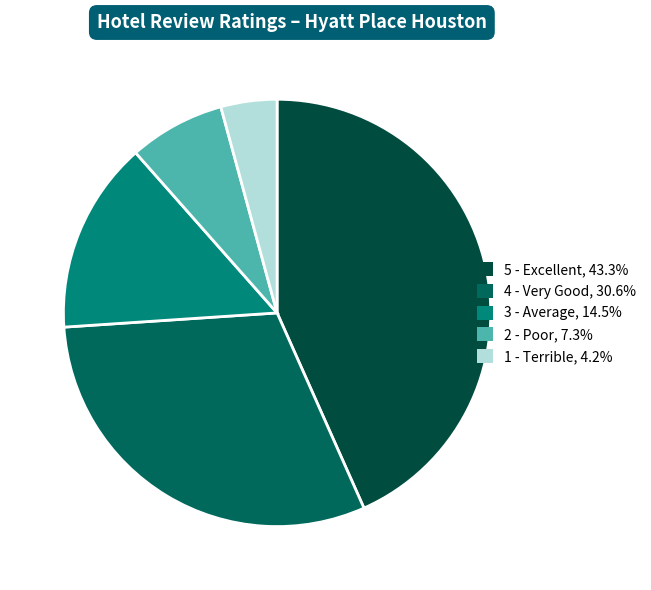

Rank the categories by value from lowest to highest.

1 - Terrible, 2 - Poor, 3 - Average, 4 - Very Good, 5 - Excellent